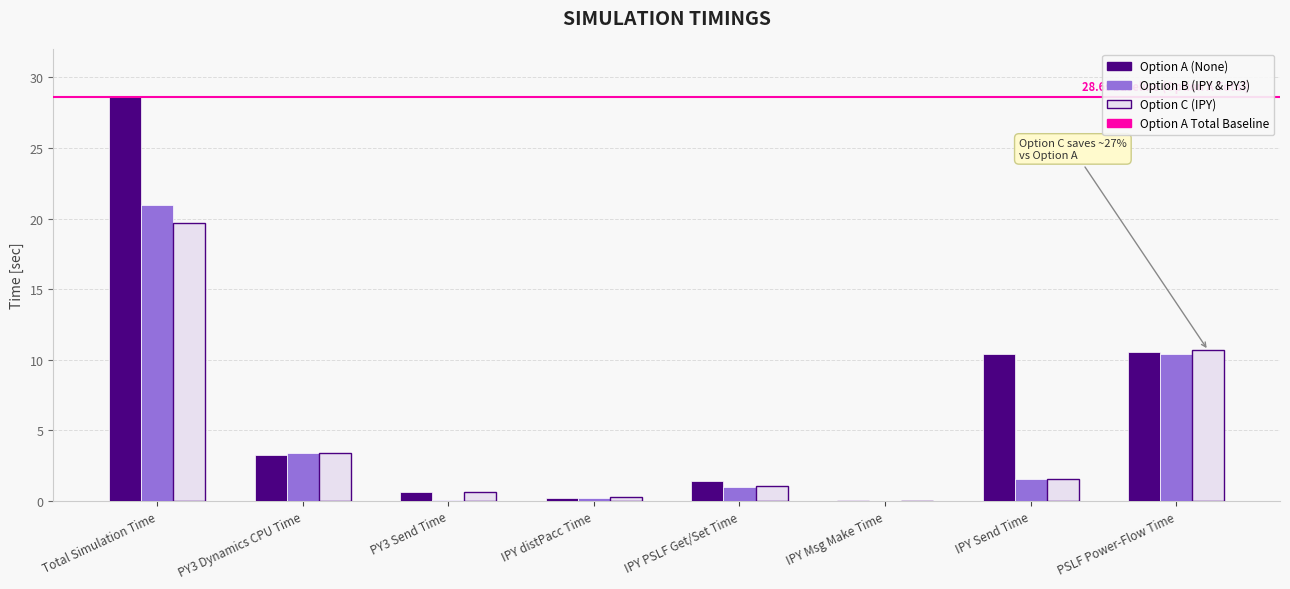

Between IPY distPacc Time and IPY Send Time, which series saw the biggest shift?

Option A (None)